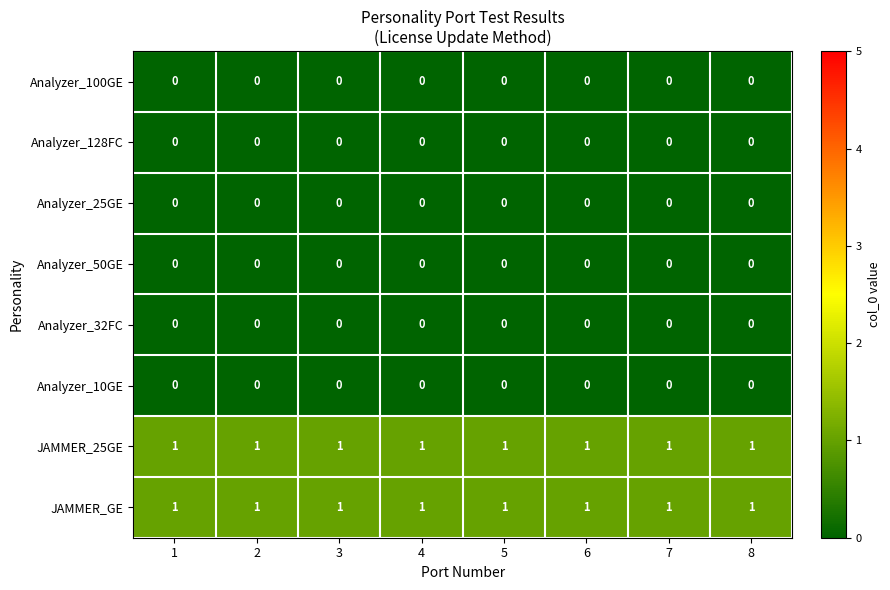

Is the value of JAMMER_25GE at 4 greater than the value of Analyzer_128FC at 2?

Yes